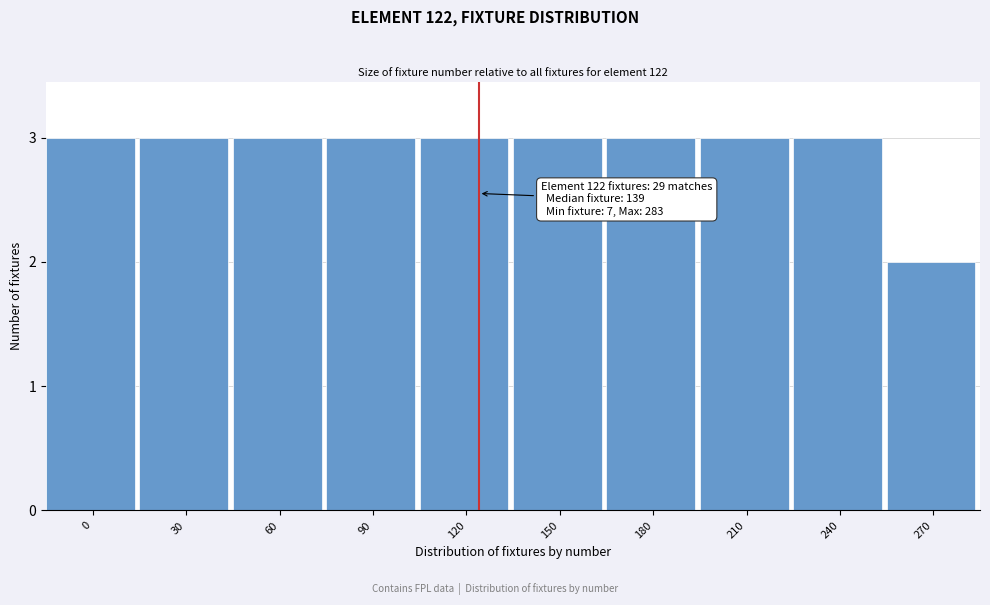

Reading left to right, extract all data points from this chart.

0=3	30=3	60=3	90=3	120=3	150=3	180=3	210=3	240=3	270=2